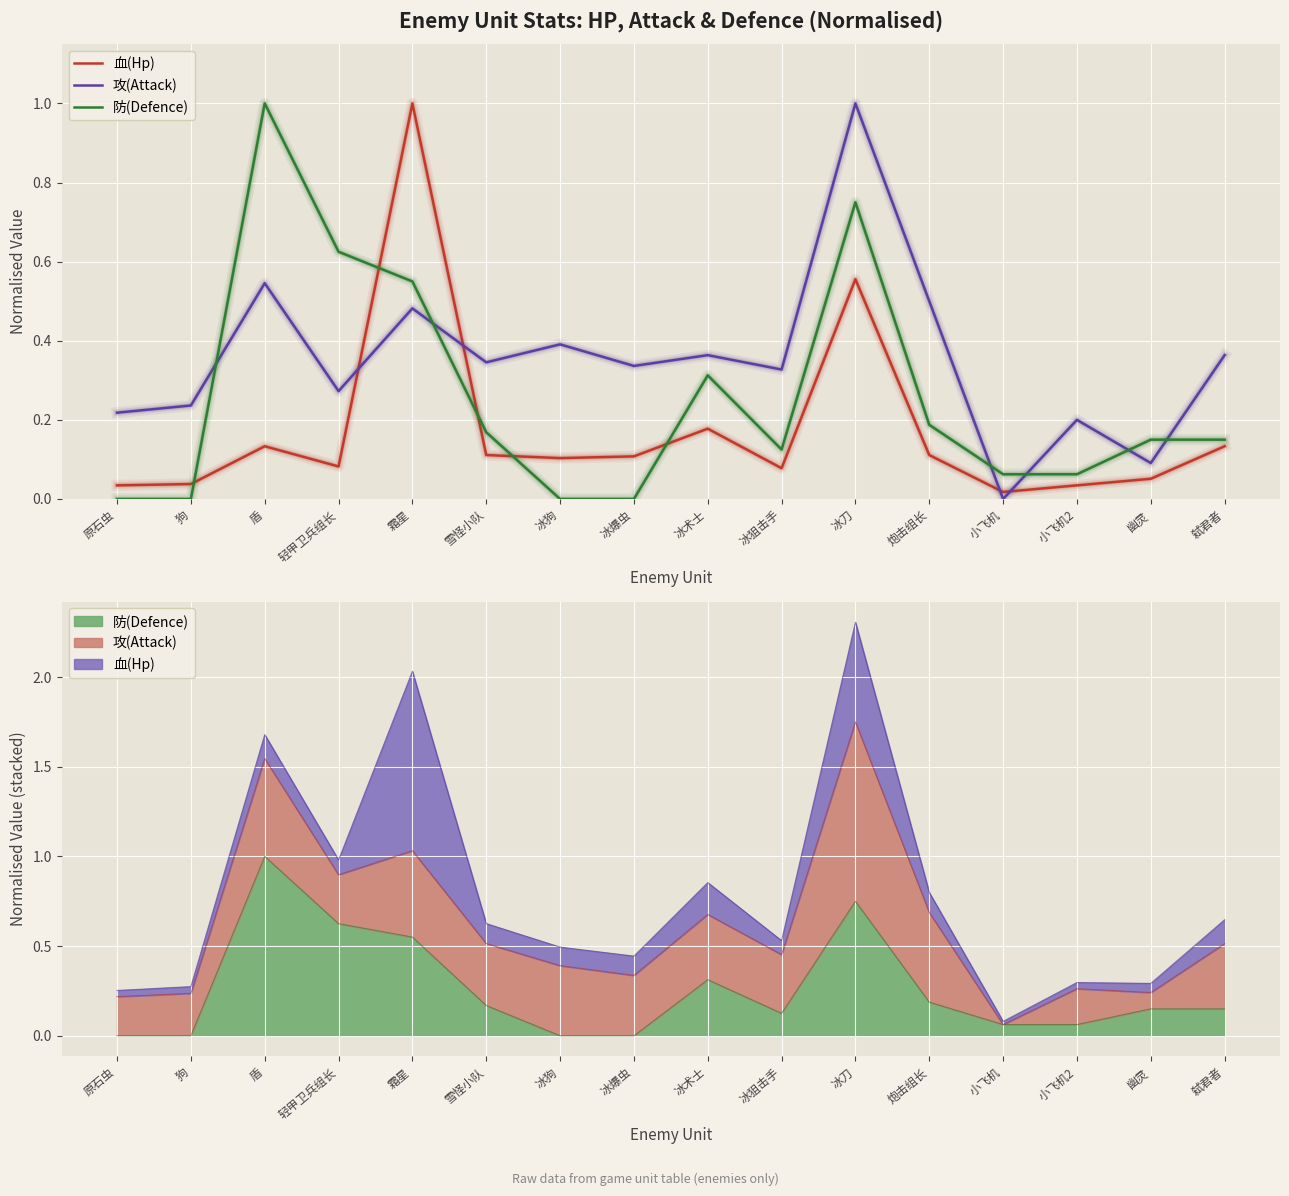

Reading left to right, extract all data points from this chart.

血(Hp): 0.0	0.0	0.1	0.1	1.0	0.1	0.1	0.1	0.2	0.1	0.6	0.1	0.0	0.0	0.1	0.1
攻(Attack): 0.2	0.2	0.5	0.3	0.5	0.3	0.4	0.3	0.4	0.3	1.0	0.5	0.0	0.2	0.1	0.4
防(Defence): 0.0	0.0	1.0	0.6	0.6	0.2	0.0	0.0	0.3	0.1	0.8	0.2	0.1	0.1	0.1	0.1